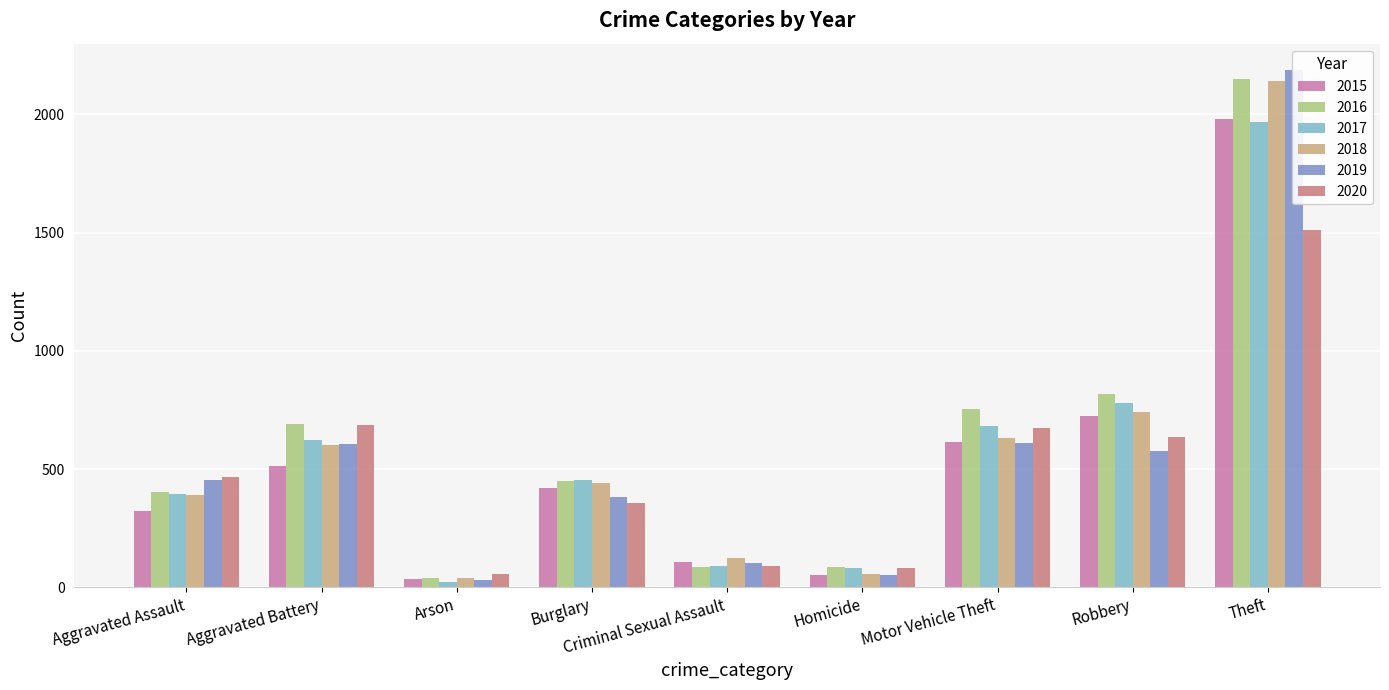

Reading right to left, extract all data points from this chart.

2015: Theft=1981	Robbery=726	Motor Vehicle Theft=614	Homicide=50	Criminal Sexual Assault=105	Burglary=421	Arson=35	Aggravated Battery=515	Aggravated Assault=323
2016: Theft=2148	Robbery=819	Motor Vehicle Theft=756	Homicide=87	Criminal Sexual Assault=87	Burglary=451	Arson=40	Aggravated Battery=691	Aggravated Assault=402
2017: Theft=1968	Robbery=780	Motor Vehicle Theft=680	Homicide=82	Criminal Sexual Assault=91	Burglary=453	Arson=23	Aggravated Battery=623	Aggravated Assault=396
2018: Theft=2140	Robbery=741	Motor Vehicle Theft=631	Homicide=56	Criminal Sexual Assault=123	Burglary=443	Arson=37	Aggravated Battery=600	Aggravated Assault=392
2019: Theft=2190	Robbery=577	Motor Vehicle Theft=611	Homicide=53	Criminal Sexual Assault=102	Burglary=383	Arson=32	Aggravated Battery=608	Aggravated Assault=452
2020: Theft=1512	Robbery=637	Motor Vehicle Theft=673	Homicide=81	Criminal Sexual Assault=89	Burglary=357	Arson=55	Aggravated Battery=686	Aggravated Assault=466